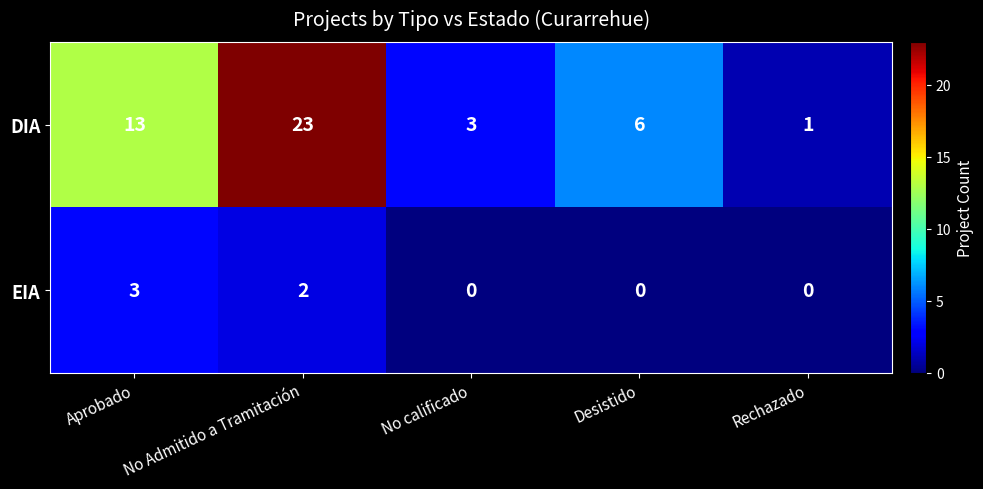

Is it true that EIA equals -1 at Desistido?

False